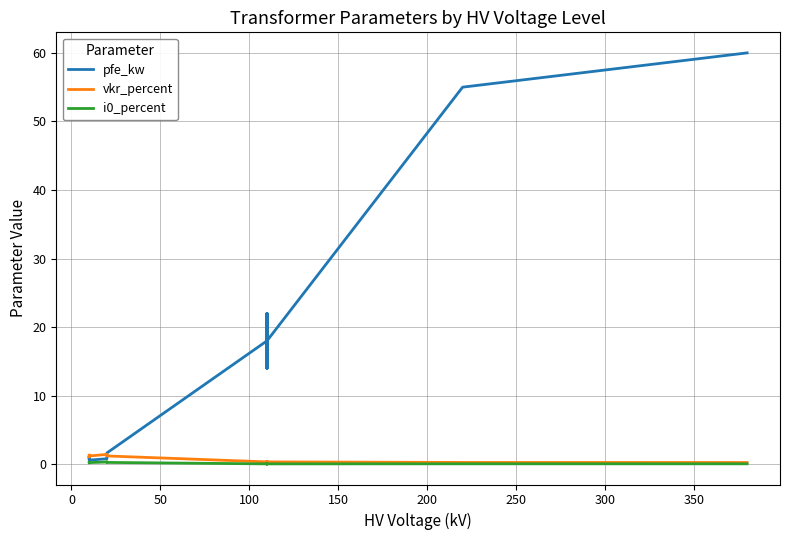

Reading right to left, what are all the values shown in this chart?

pfe_kw: 60.0	55.0	18.0	14.0	22.0	14.0	22.0	18.0	1.6	1.4	0.8	0.6	1.2	0.9
vkr_percent: 0.2	0.3	0.3	0.4	0.3	0.4	0.3	0.3	1.2	1.4	1.4	1.2	1.1	1.3
i0_percent: 0.1	0.1	0.1	0.1	0.0	0.1	0.0	0.1	0.3	0.3	0.3	0.2	0.2	0.2